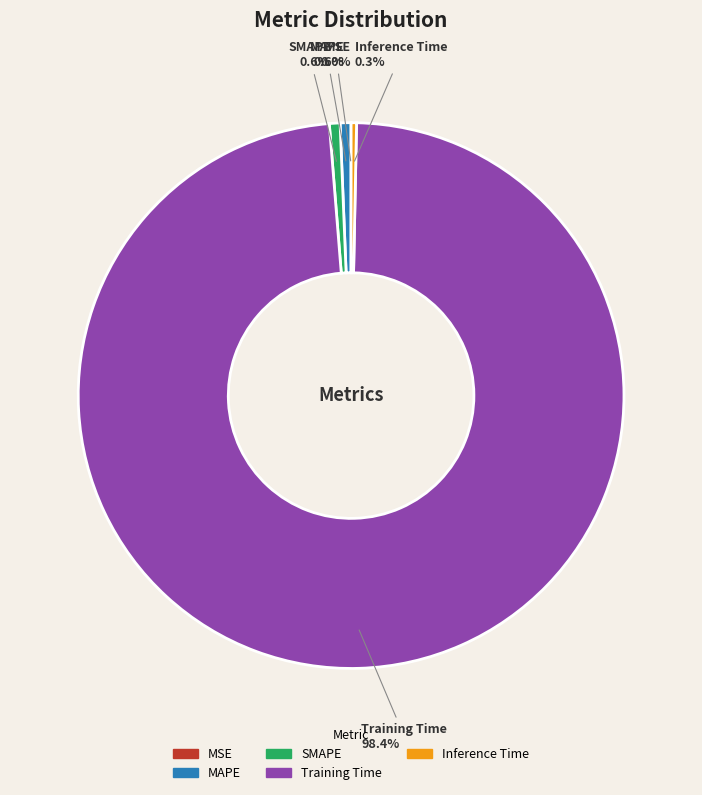

Is SMAPE the majority of the pie?

No